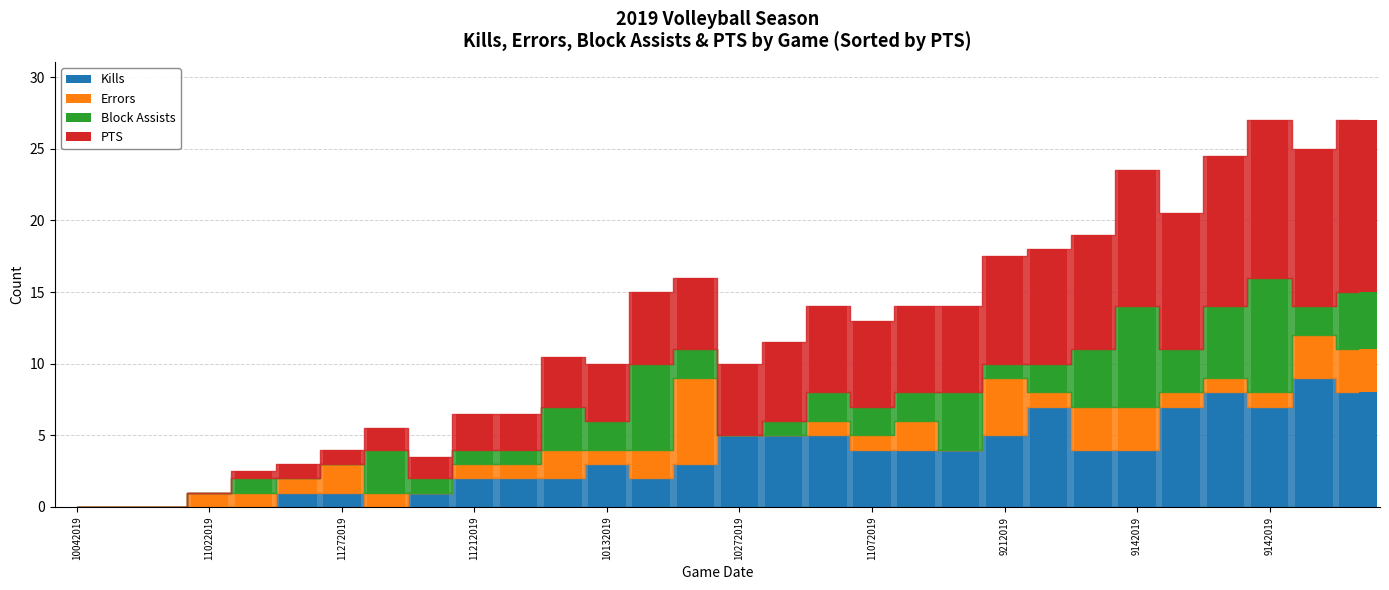

What is the difference between the second highest and second lowest values in the PTS series?

11.0